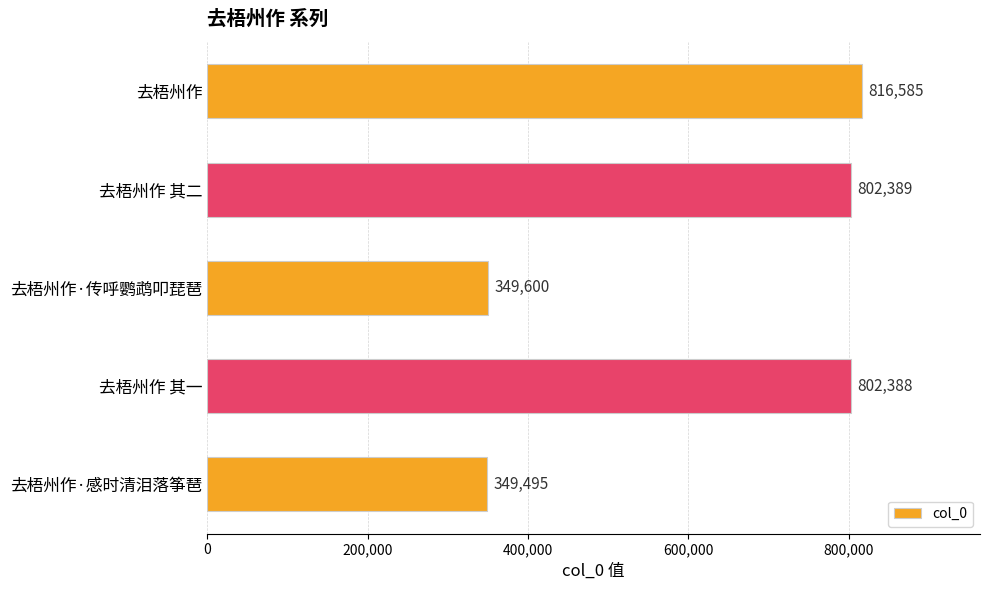

Reading top to bottom, extract all data points from this chart.

816585	802389	349600	802388	349495